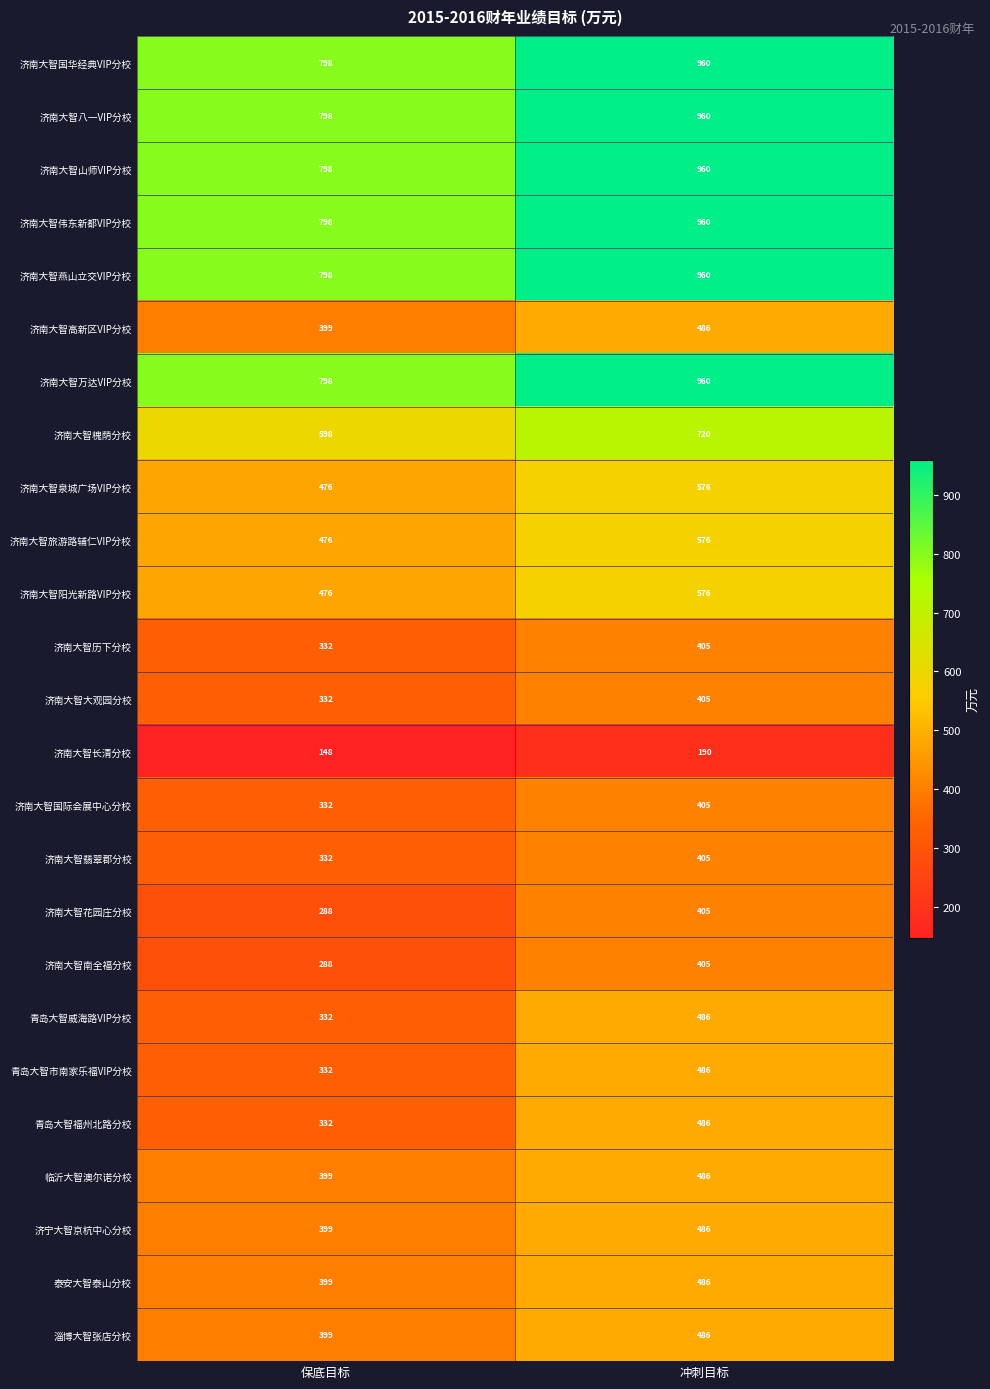

At which category is the sum across all series the highest?

冲刺目标